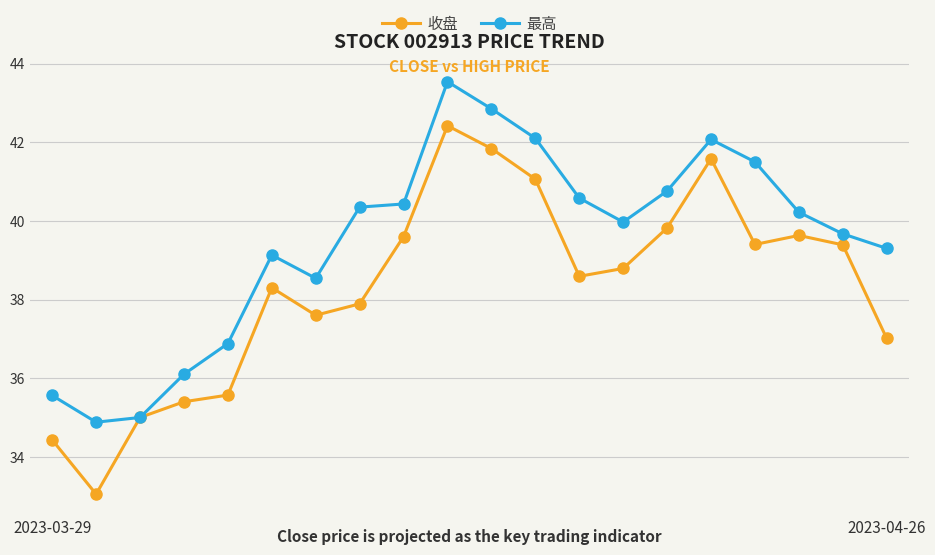

At how many categories does at least one series exceed 39?

14